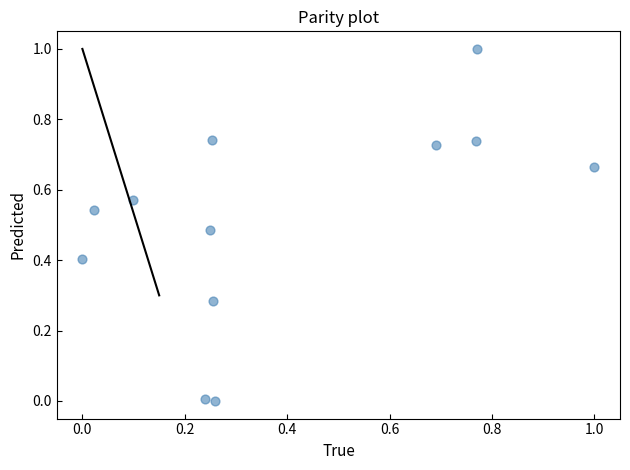

What is the range of Y values (max minus min)?

1.0